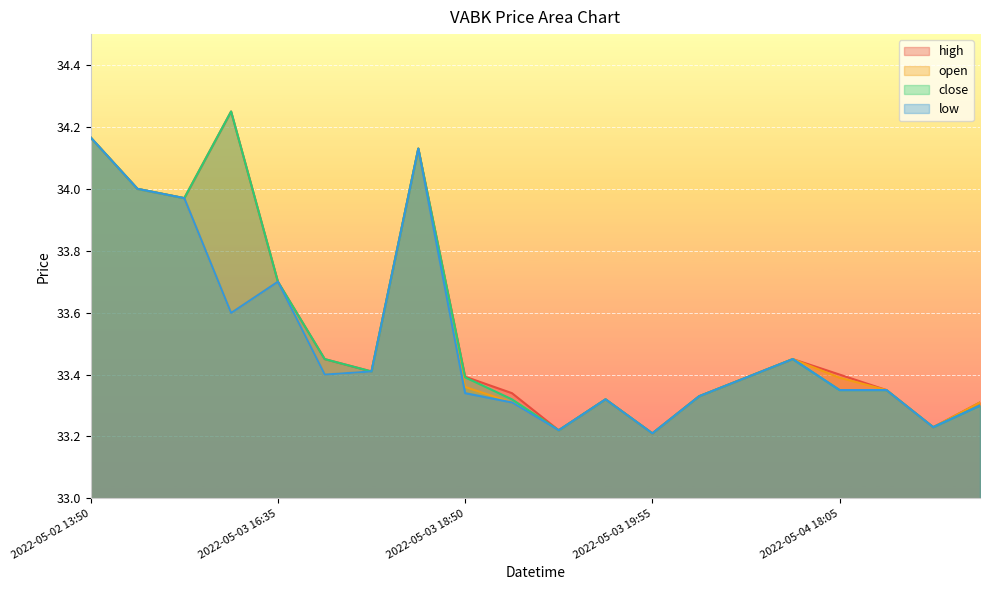

At which category does the chart reach its minimum across all series?

2022-05-03 19:55